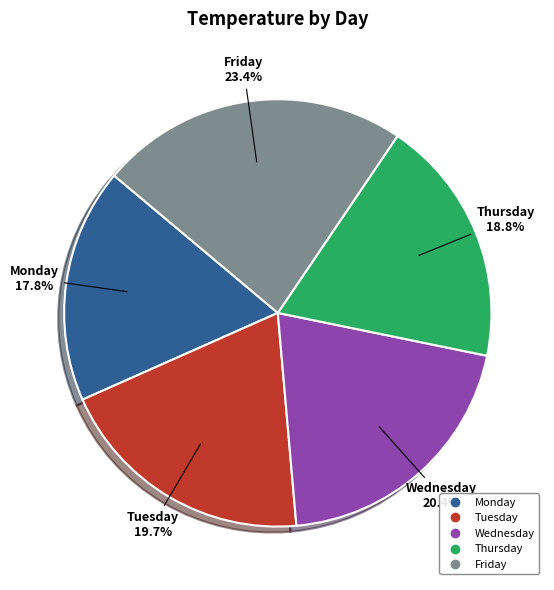

Rank the categories by value from highest to lowest.

Friday, Wednesday, Tuesday, Thursday, Monday